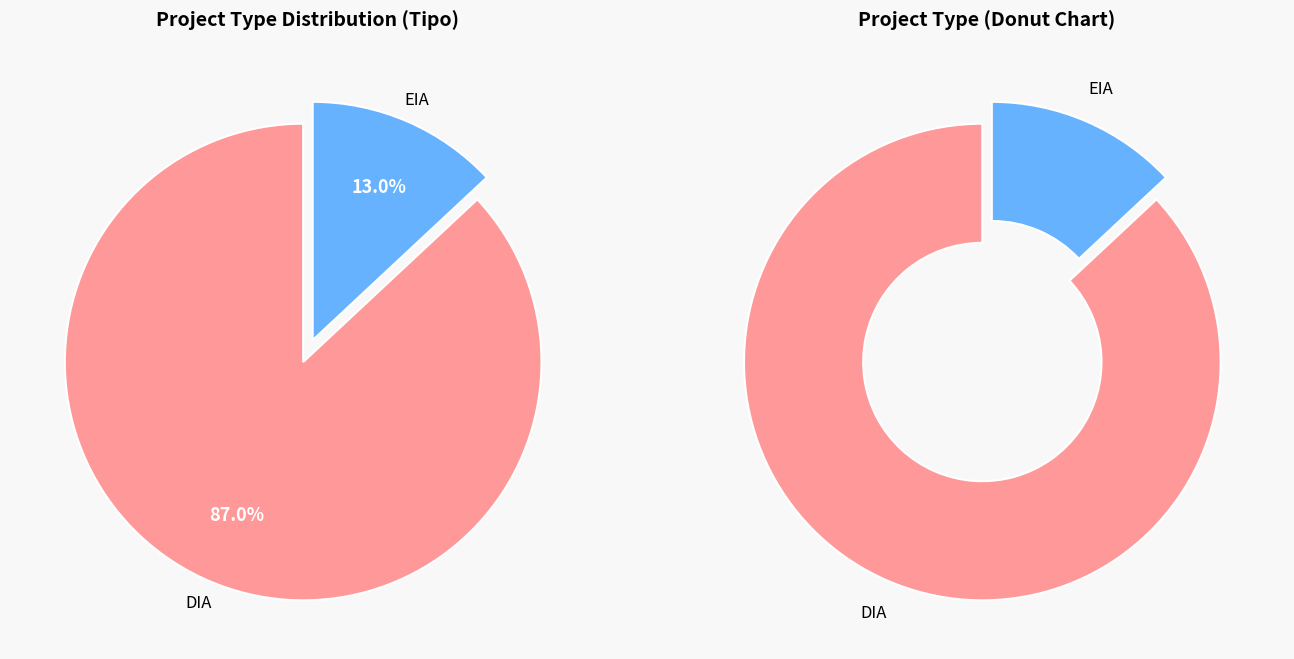

Count the number of slices in the pie.

2